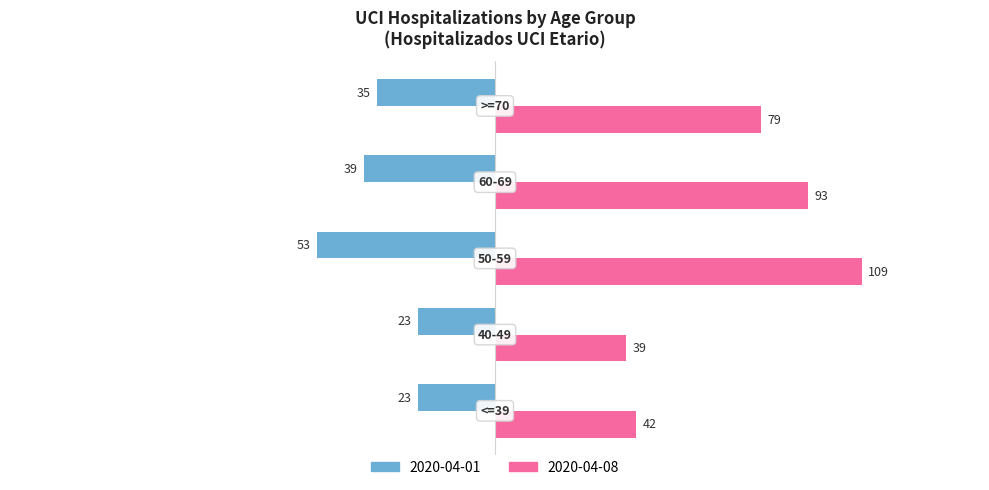

Which series has the widest spread of values?

2020-04-08